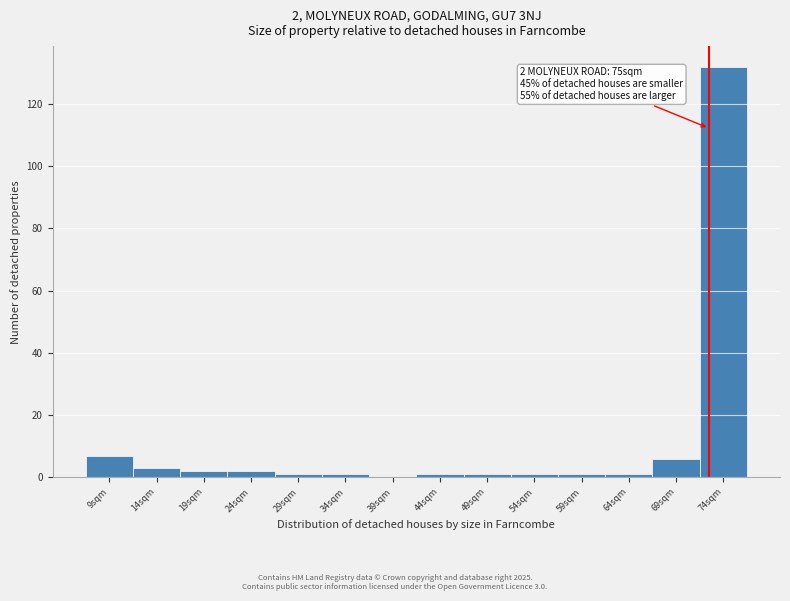

Reading left to right, transcribe all the data shown in this chart.

9sqm=7	14sqm=3	19sqm=2	24sqm=2	29sqm=1	34sqm=1	39sqm=0	44sqm=1	49sqm=1	54sqm=1	59sqm=1	64sqm=1	69sqm=6	74sqm=132